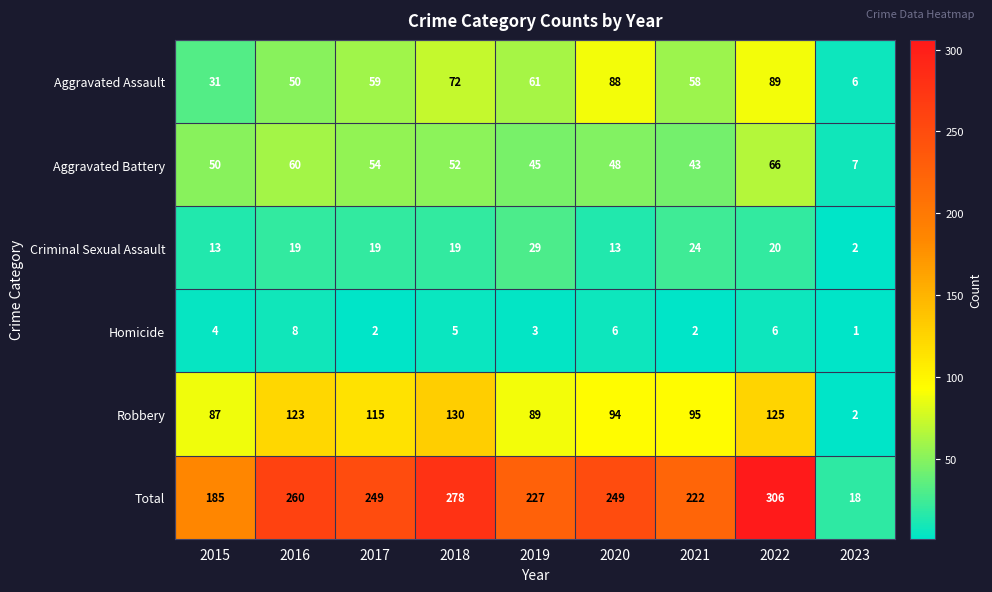

The Total series shows 188 at 2022. True or false?

False